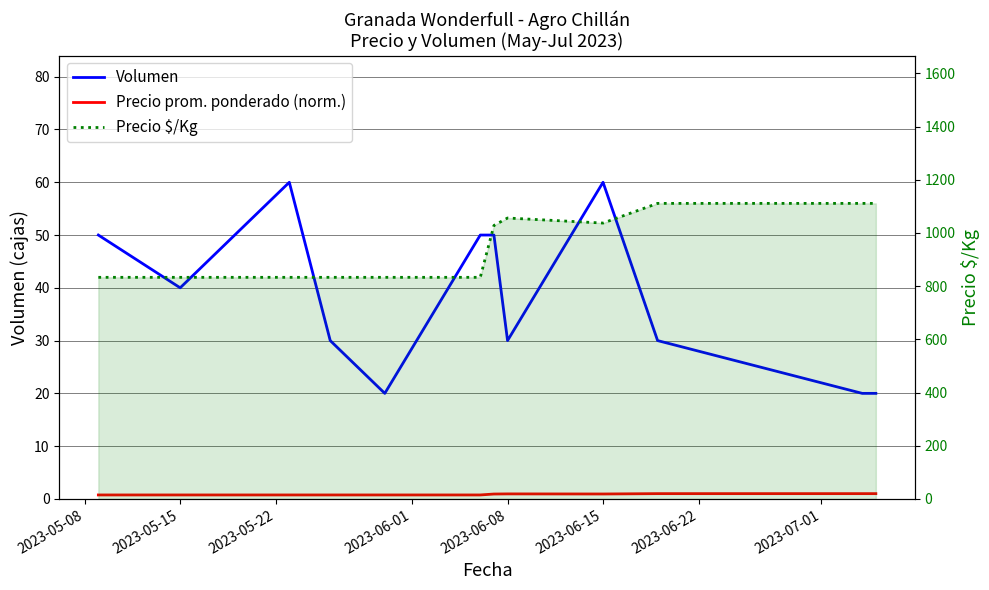

How many interior local valleys does the Precio $/Kg series have?

1